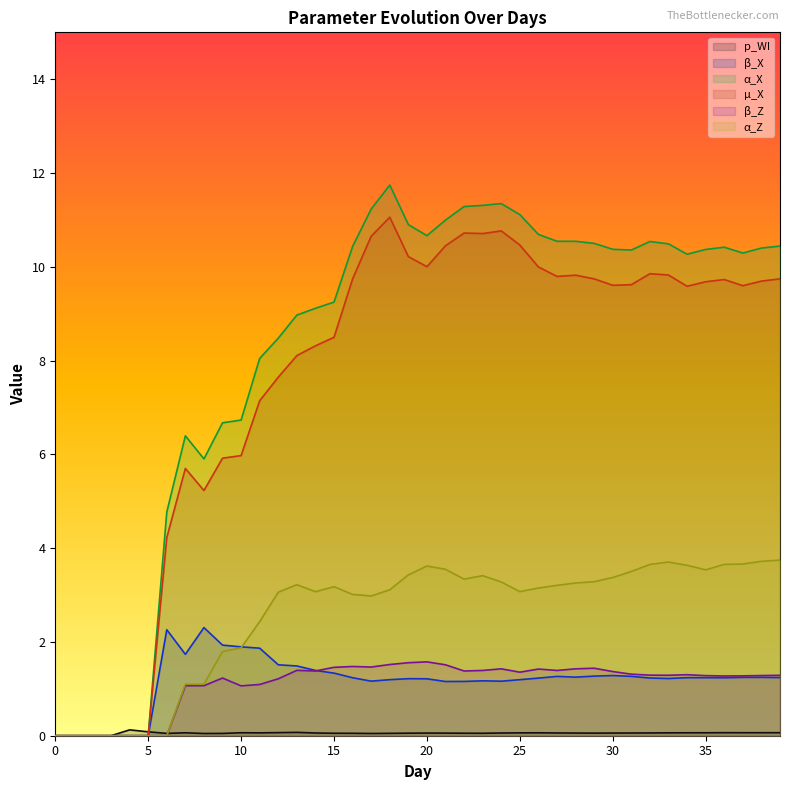

Which has a higher value, 38 or 22?

38